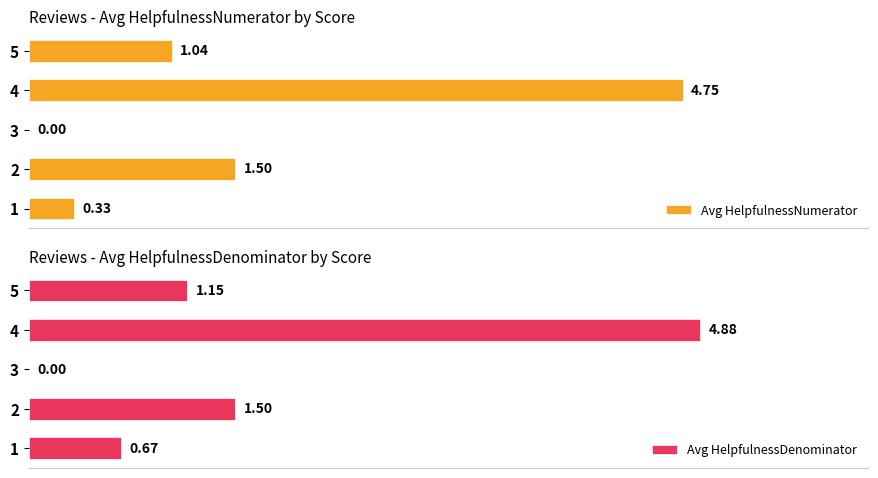

What is the value of the Avg HelpfulnessNumerator bar at the 4th from the left?

4.8